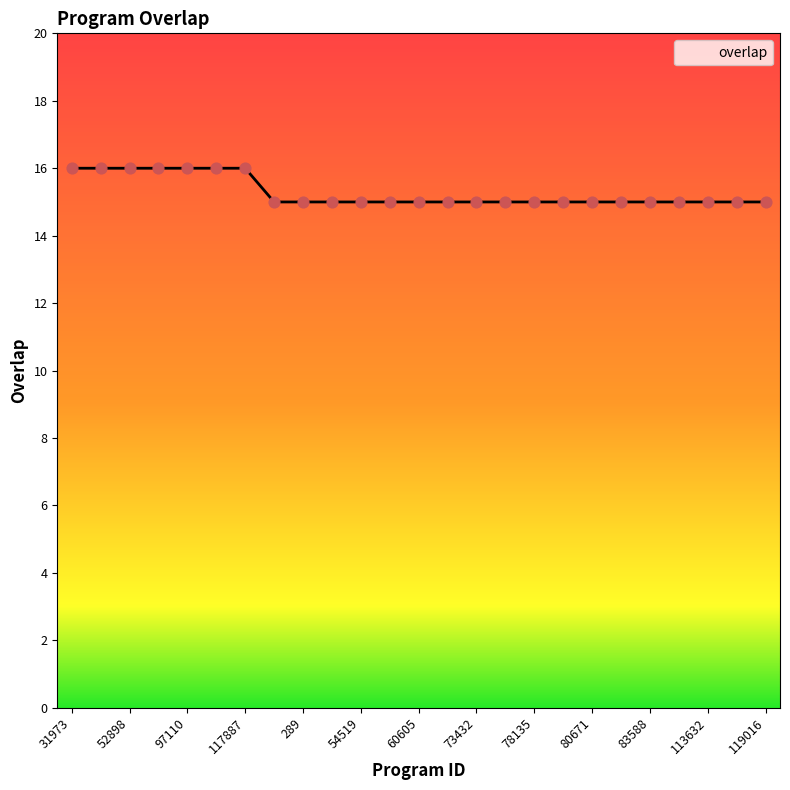

What is the minimum value shown in the chart?

15